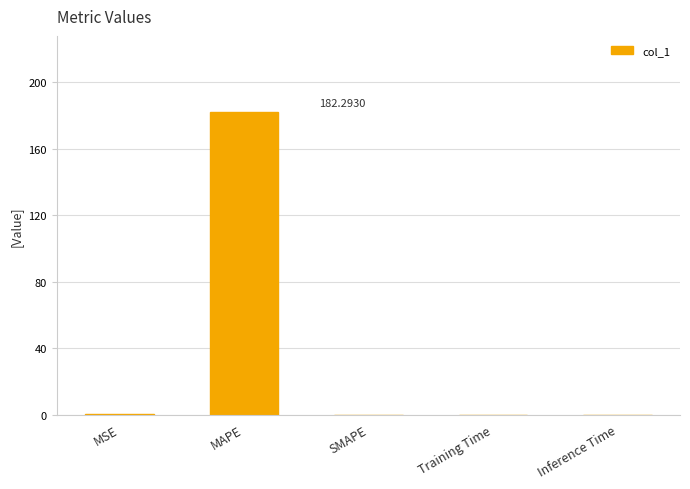

What is the sum of all values?

182.6